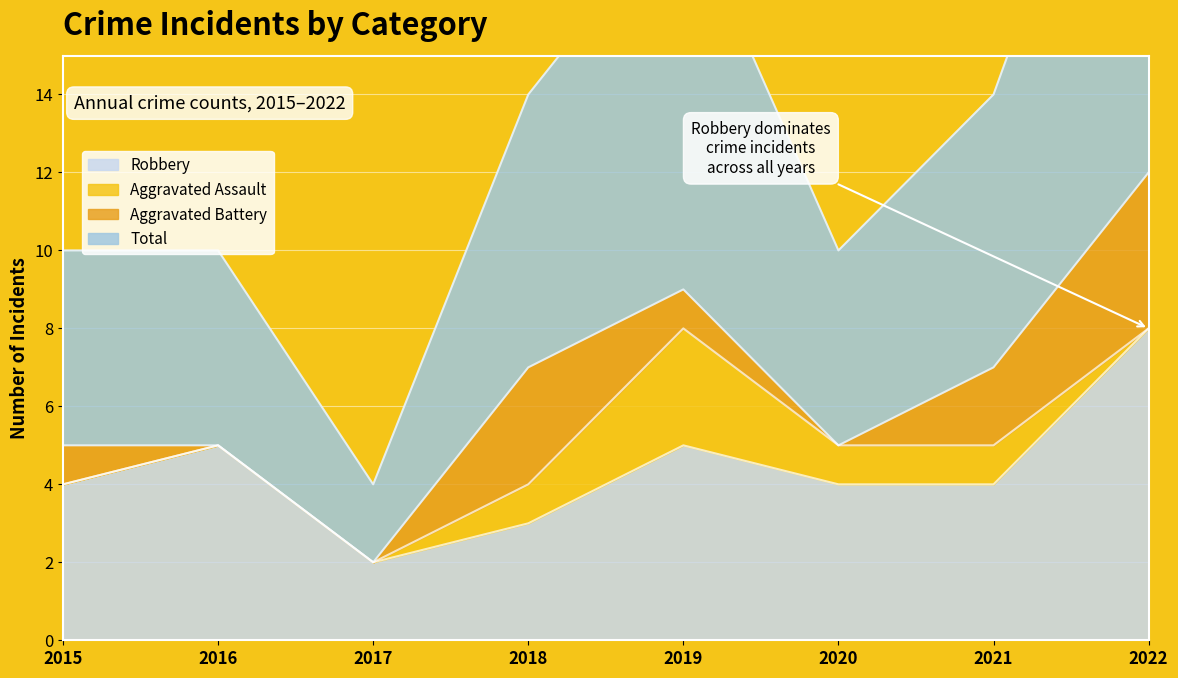

What is the difference between the Total values at 2017 and 2015?

6